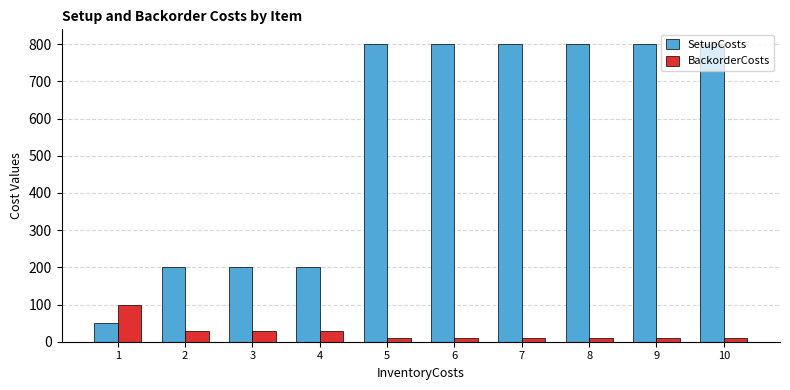

Reading left to right, transcribe all the data shown in this chart.

SetupCosts: 50	200	200	200	800	800	800	800	800	800
BackorderCosts: 100	30	30	30	10	10	10	10	10	10